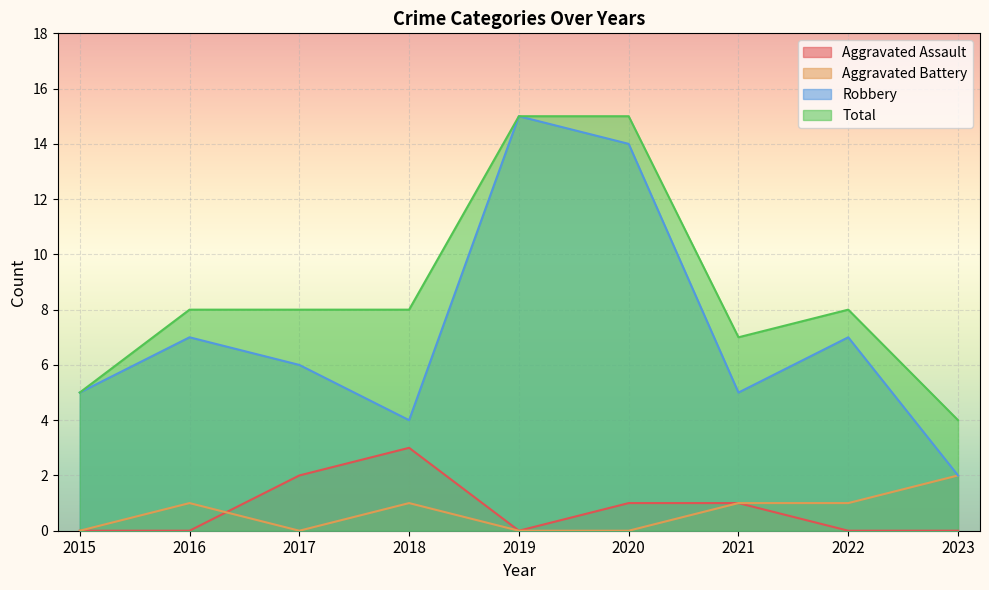

Does the chart display data point markers on the line(s)?

No